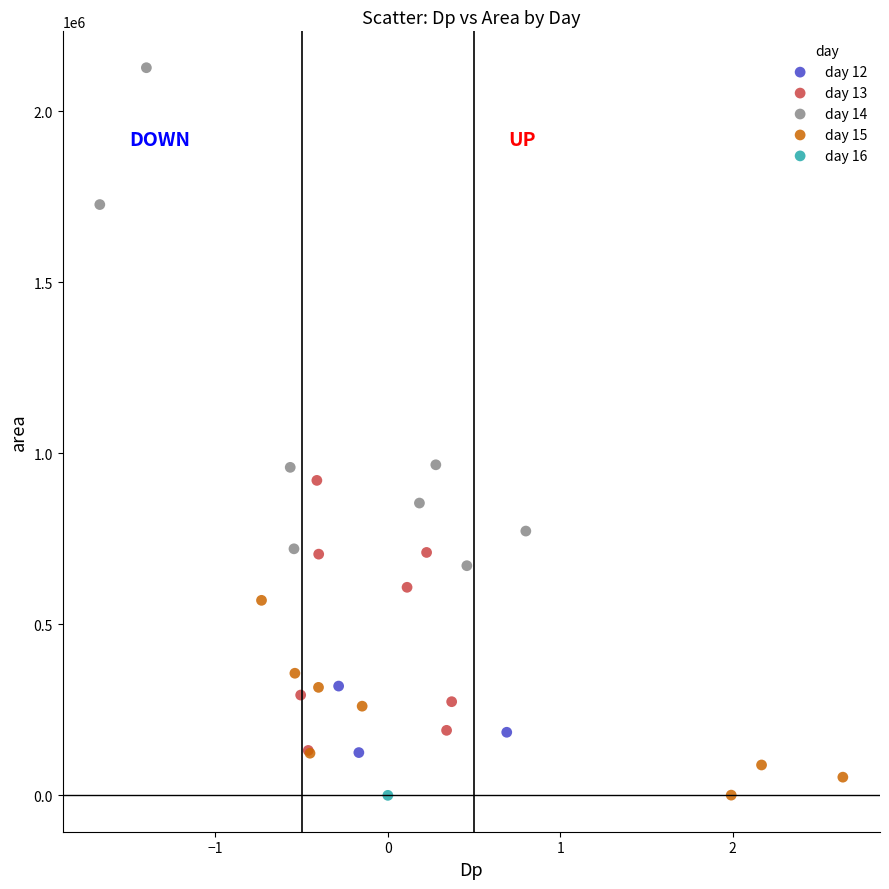

Which series contains the highest Y value?

day 14